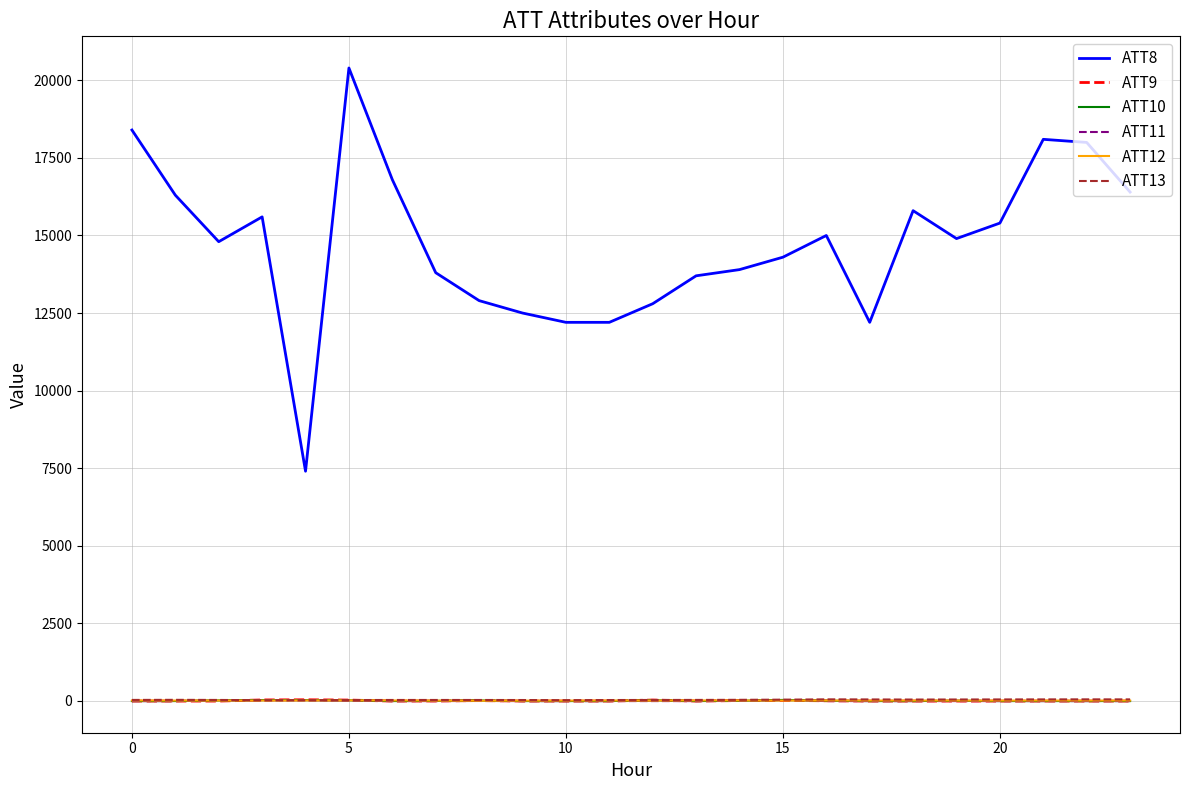

True or false: ATT8 and ATT12 intersect in this chart.

False